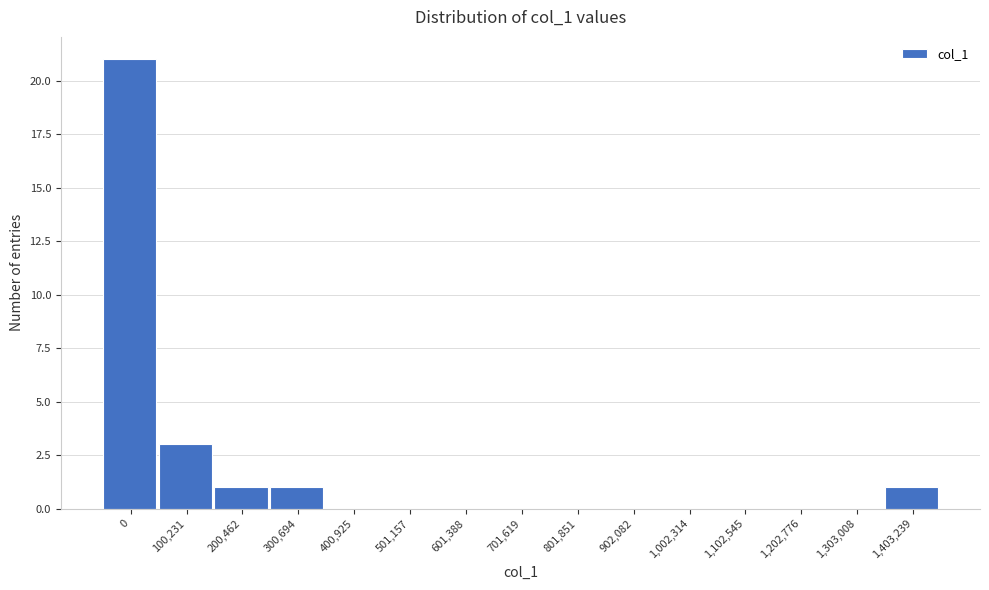

Reading left to right, extract all data points from this chart.

0=21	100,231=3	200,462=1	300,694=1	400,925=0	501,157=0	601,388=0	701,619=0	801,851=0	902,082=0	1,002,314=0	1,102,545=0	1,202,776=0	1,303,008=0	1,403,239=1